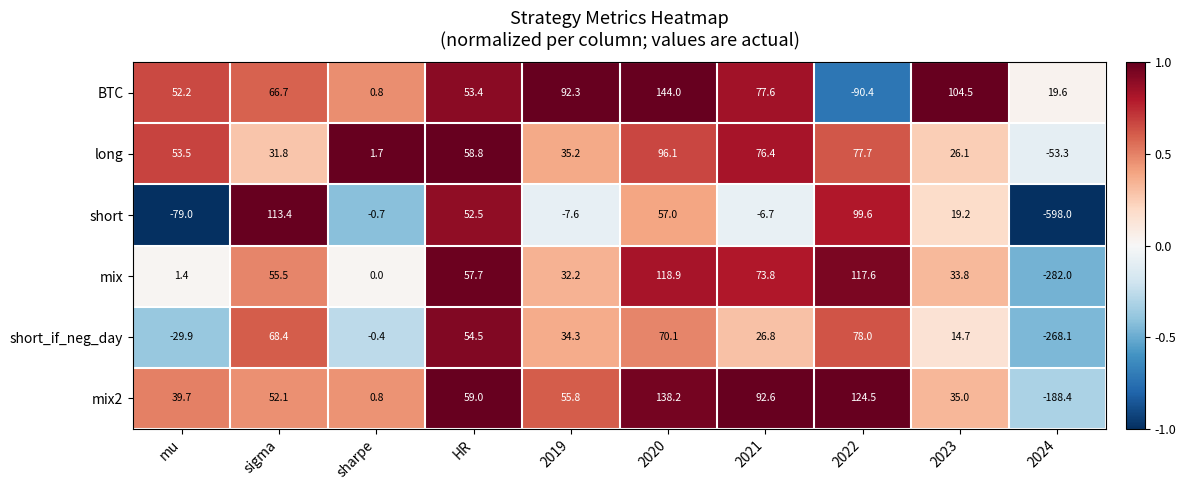

What is the total value across all series at 2022?

407.0